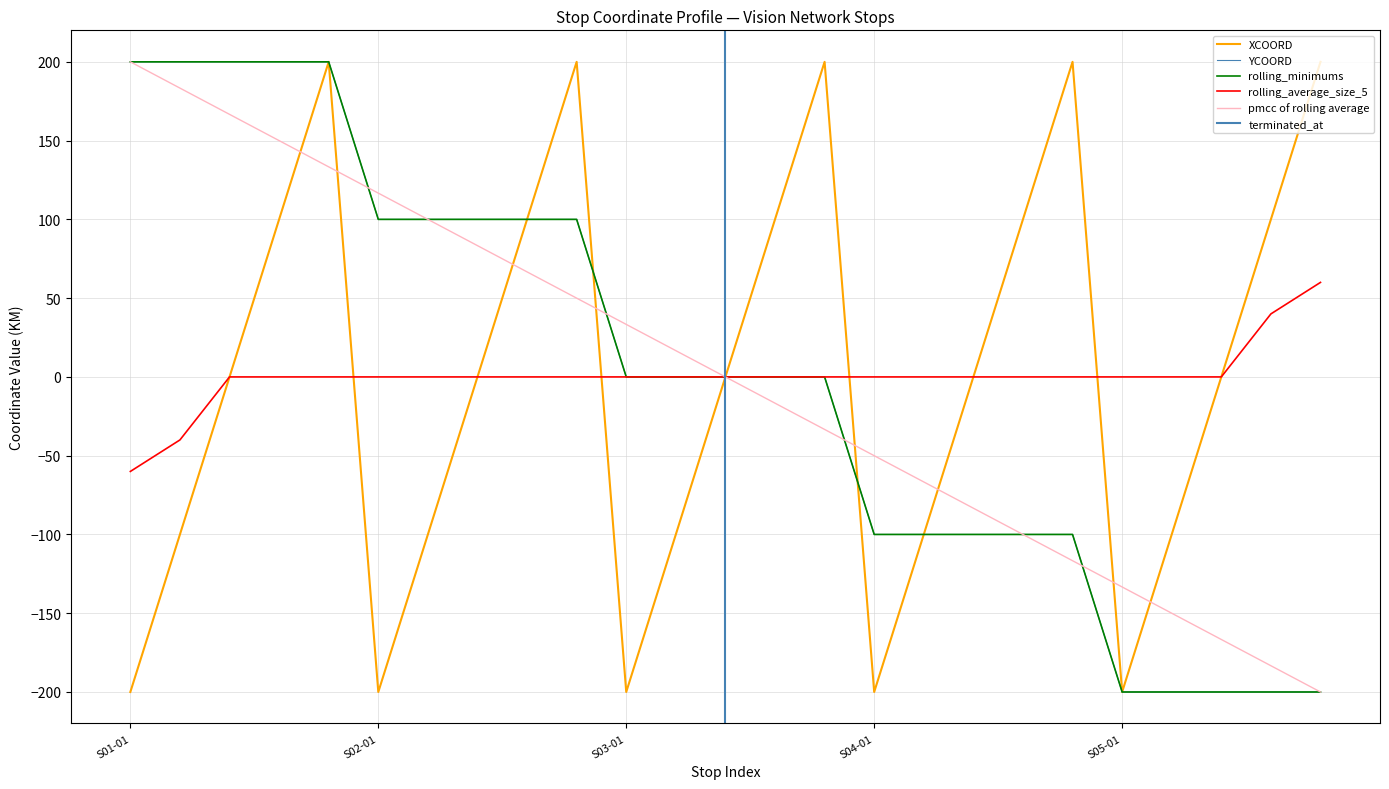

What is the difference between the XCOORD values at S02-05 and S02-03?

200